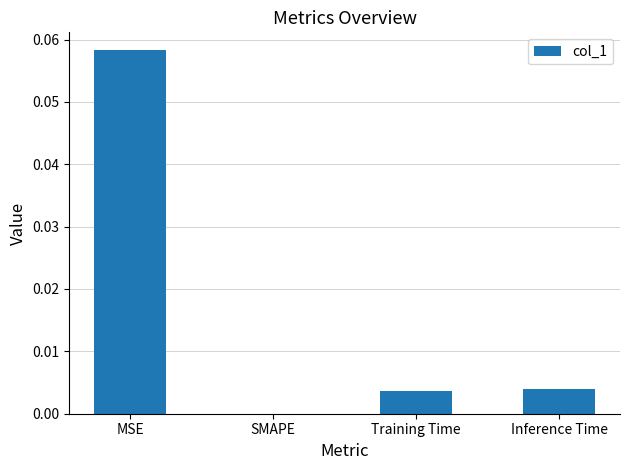

Which category has the highest value across all series?

MSE